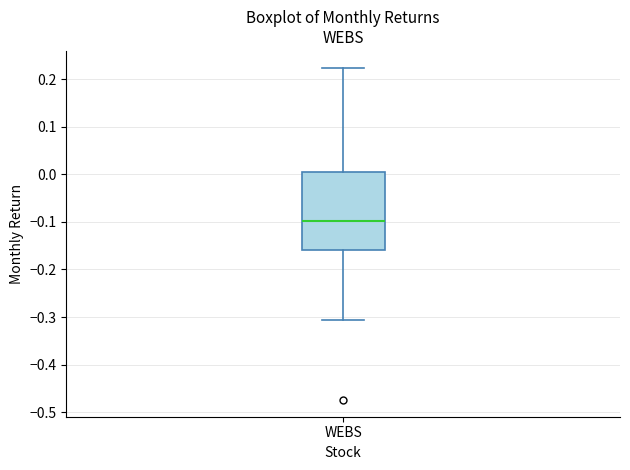

Transcribe this box plot: give where the median line is, the range the box spans, and where the two whiskers end, as read against the y-axis. The values are not printed on the chart, so give them approximately, as read against the axis.

median -0.10, box -0.16 to 0.01, whiskers -0.31 to 0.22